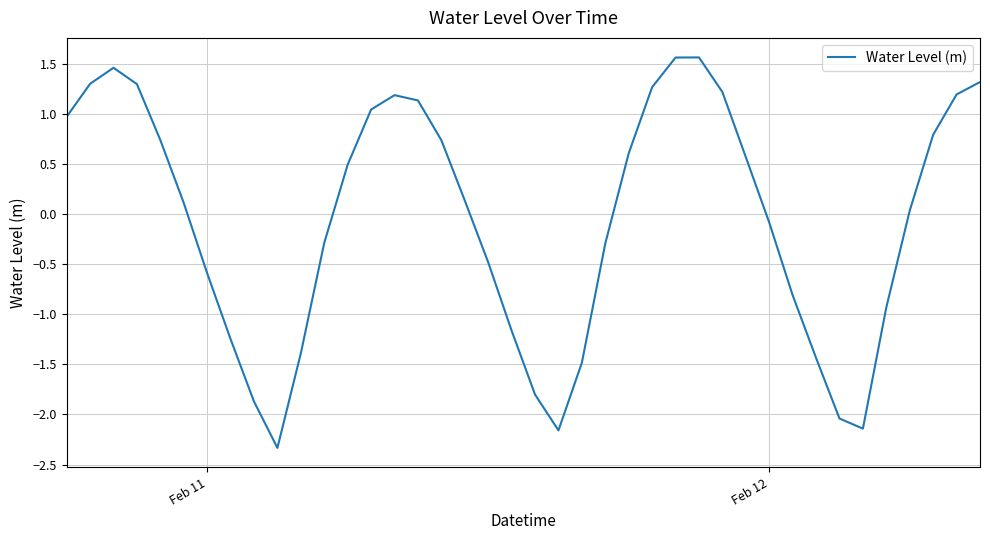

What is the maximum value shown in the chart?

1.6